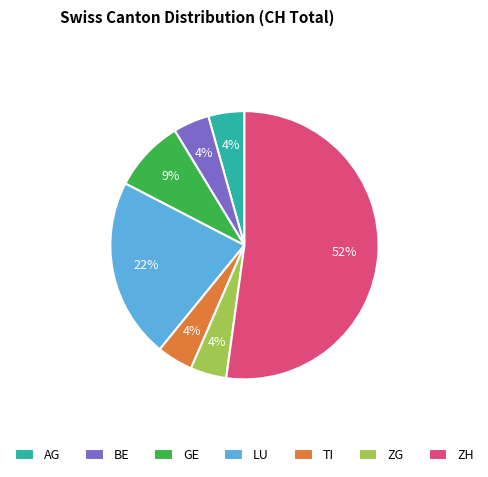

Is there a majority slice in this chart?

Yes